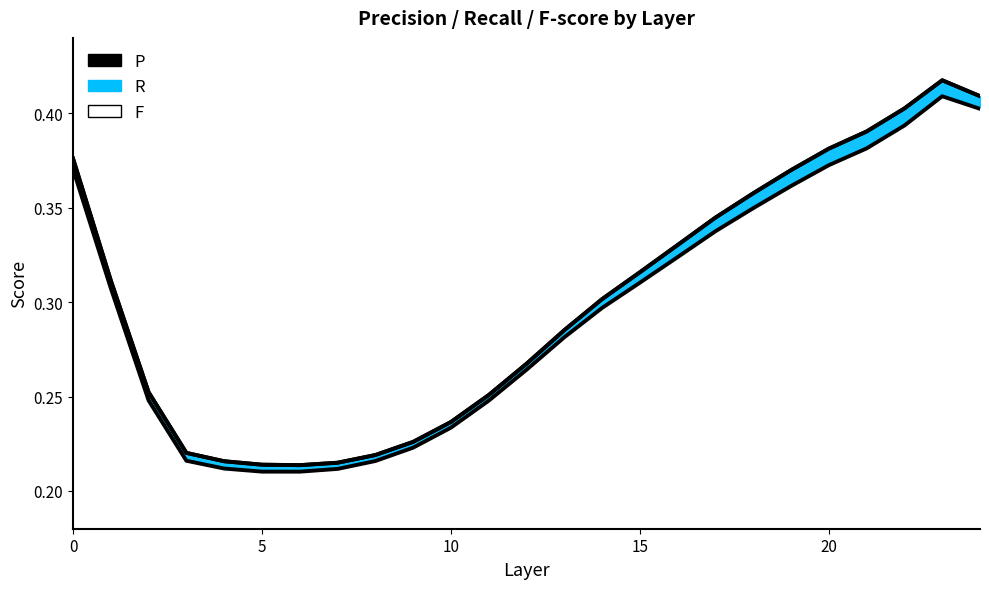

What is the average value of the F_line series?

0.3